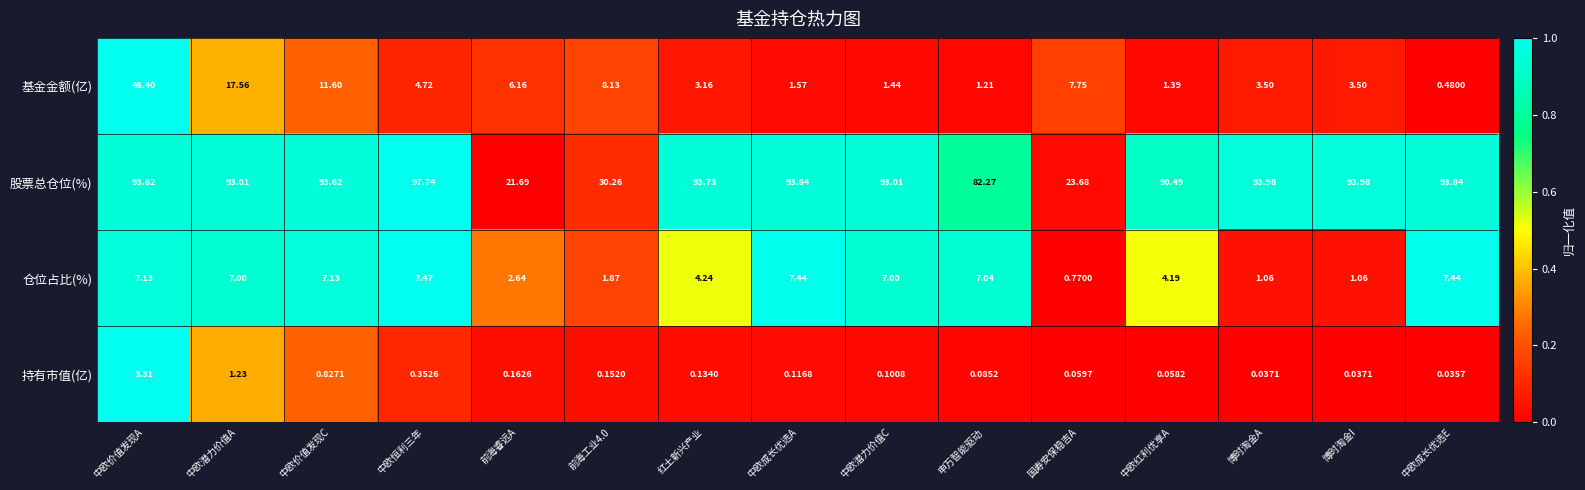

At which category is the sum across all series the highest?

中欧价值发现A